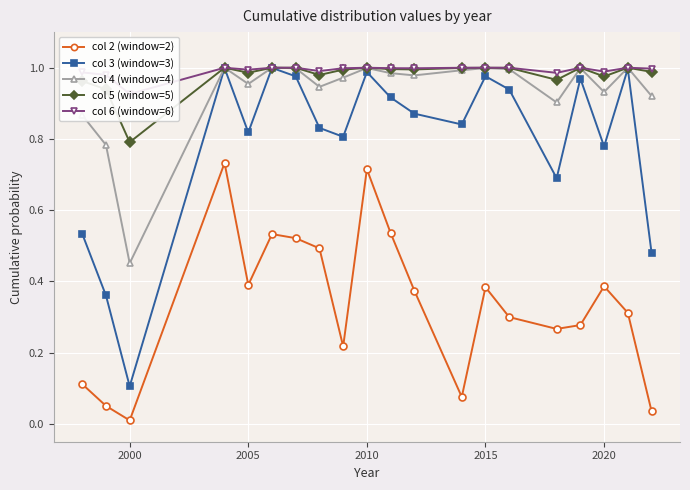

True or false: col 2 (window=2) and col 5 (window=5) cross at least once.

False